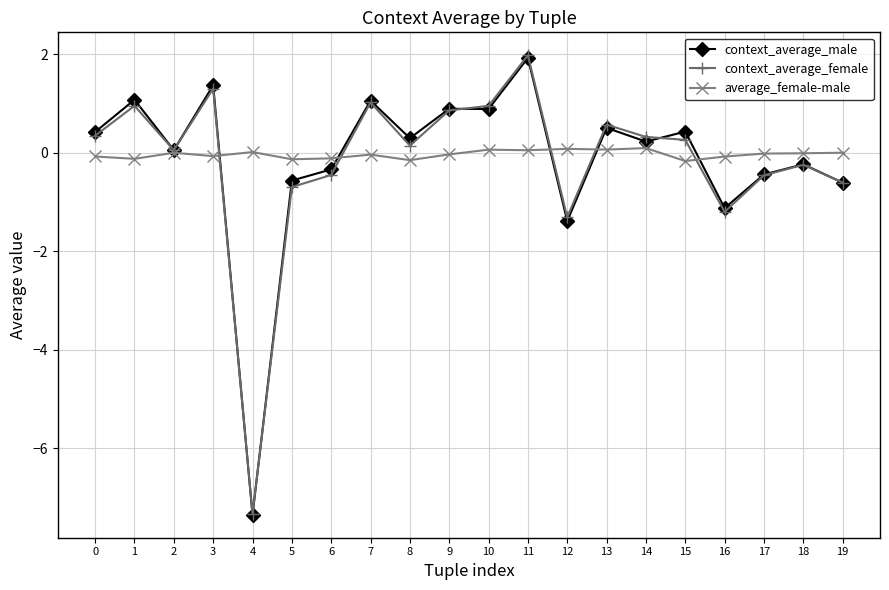

What is the difference between the context_average_female values at 10 and 16?

2.2